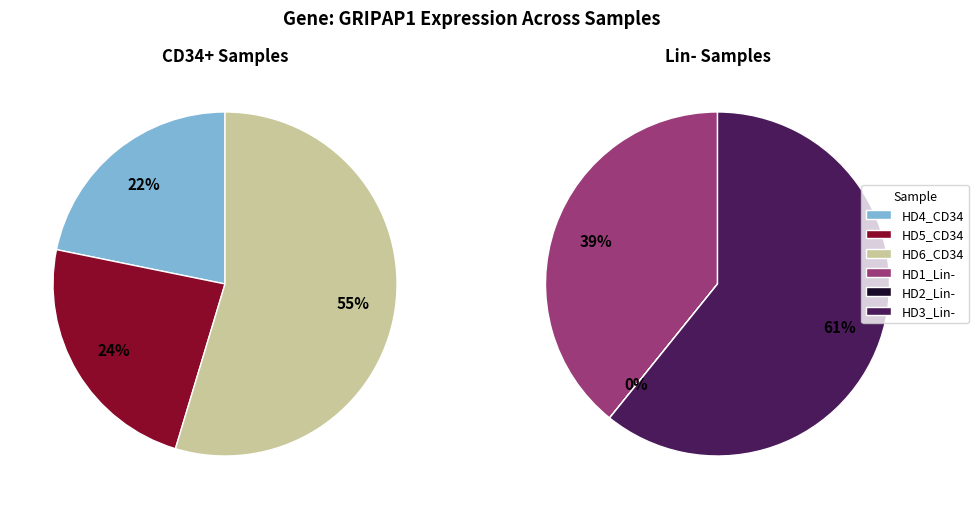

True or false: HD5_CD34 accounts for 1% of the total.

False